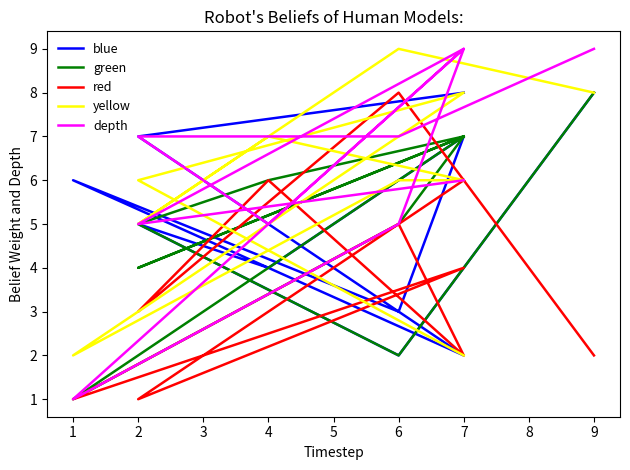

How many times do red and yellow cross each other?

1